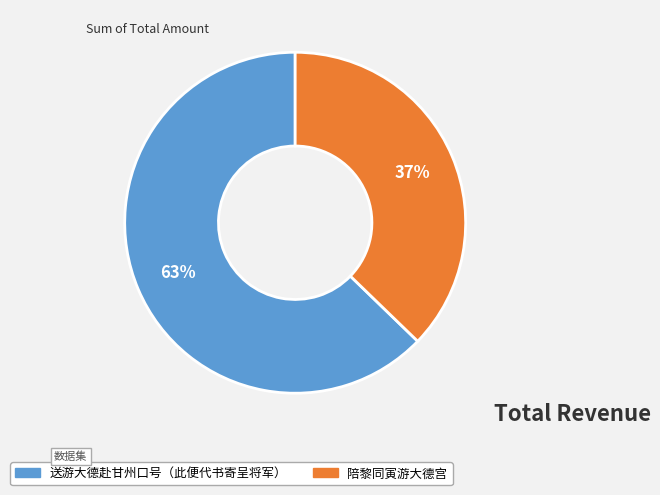

Which has a higher value, 送游大德赴甘州口号（此便代书寄呈将军） or 陪黎同寅游大德宫?

送游大德赴甘州口号（此便代书寄呈将军）